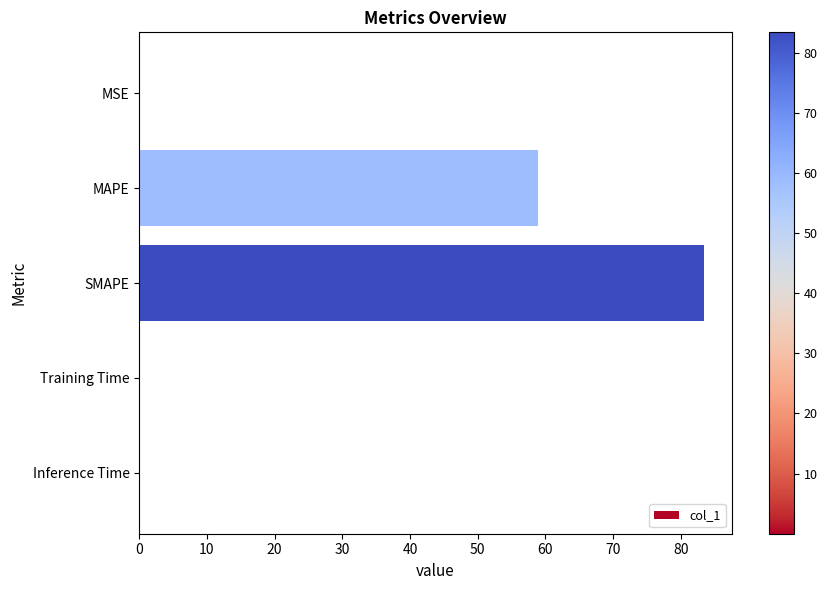

What is the sum of all values?

142.2